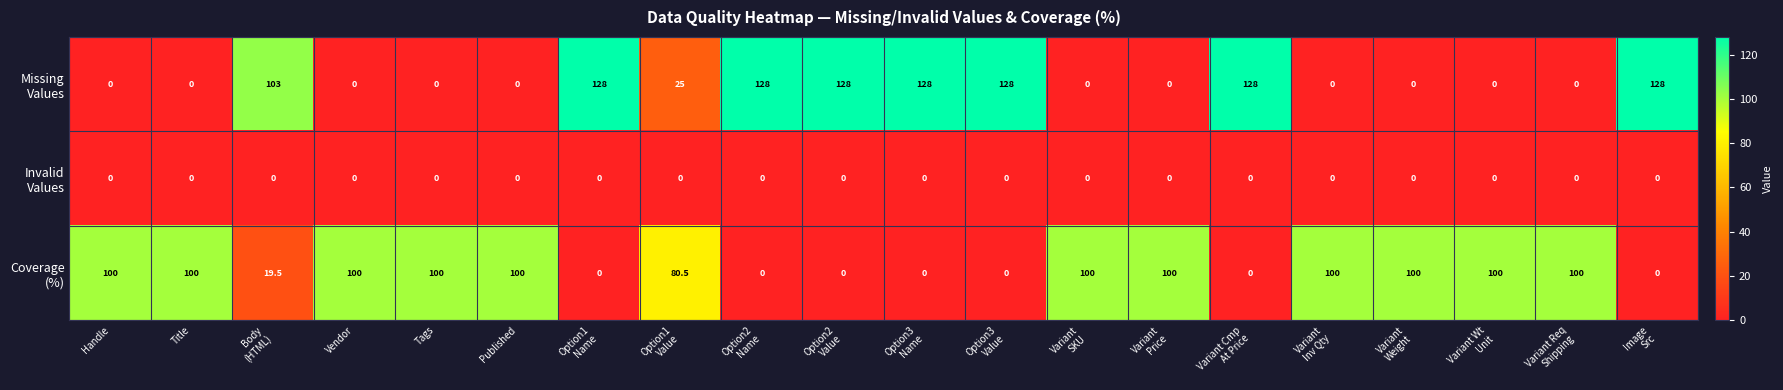

Between Option2 Name and Variant Price, which series saw the biggest shift?

Missing Values